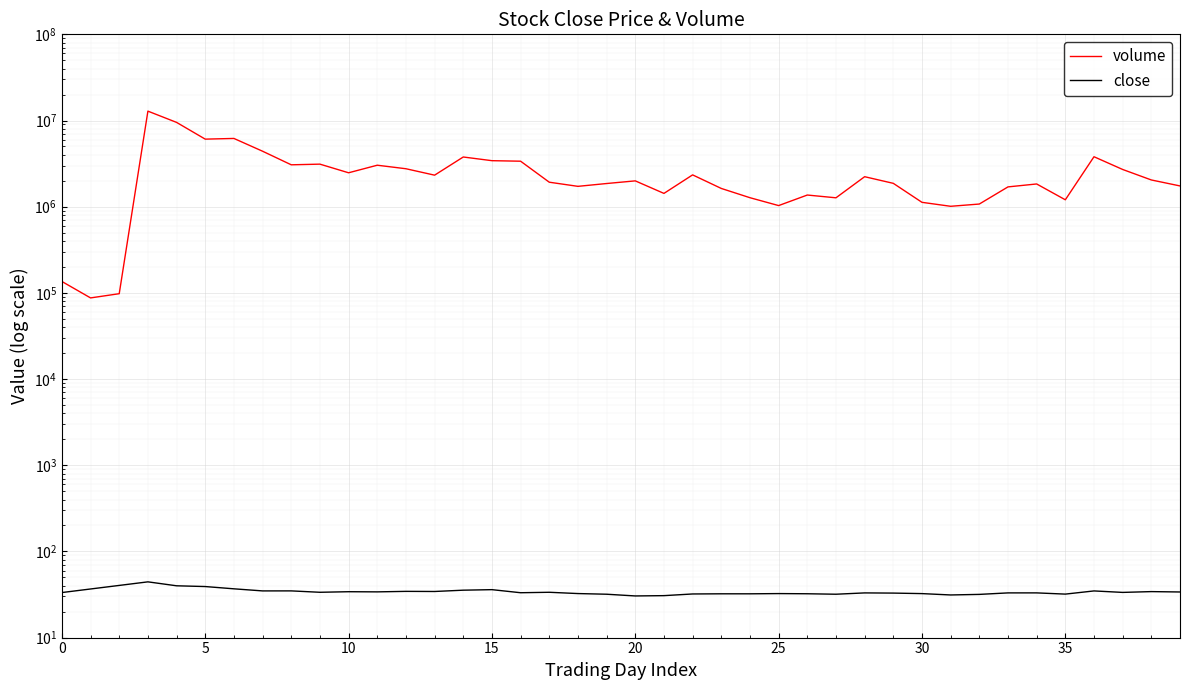

Reading right to left, extract all data points from this chart.

volume: 1741201.0	2042510.0	2703268.0	3798891.0	1202637.0	1835392.0	1697130.0	1073376.0	1010731.0	1123717.0	1866121.0	2228410.0	1267989.0	1365344.0	1030155.0	1271230.0	1628297.0	2339590.0	1426349.0	1993241.0	1857164.0	1722263.0	1923596.0	3371760.0	3418643.0	3772404.0	2321942.0	2756691.0	3028763.0	2474550.0	3116834.0	3062400.0	4401662.0	6193478.0	6079342.0	9510899.0	12846230.0	97823.0	87389.0	135588.0
close: 33.8	34.2	33.4	34.8	31.9	33.0	33.0	31.7	31.2	32.4	32.8	33.0	31.9	32.2	32.4	32.2	32.2	32.1	30.7	30.4	31.9	32.4	33.5	33.1	36.0	35.5	34.3	34.4	33.9	34.1	33.5	34.8	34.8	36.8	39.1	39.9	44.3	40.3	36.6	33.3